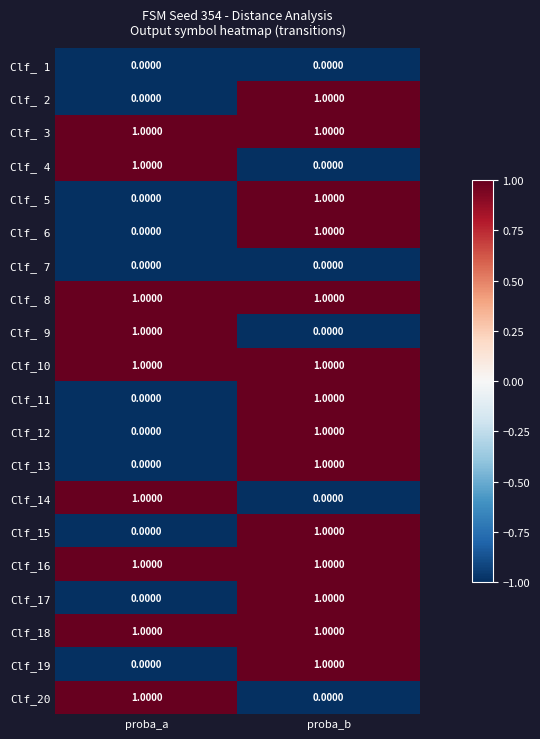

What is the total value across all series at proba_a?

9